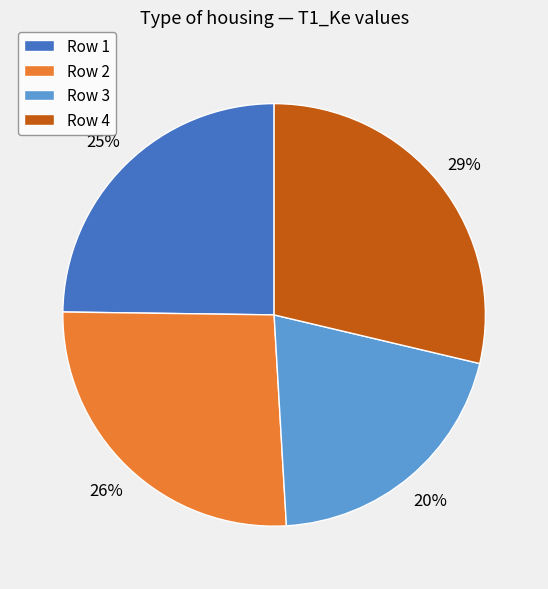

To the nearest percent, what is the average slice percentage?

25%